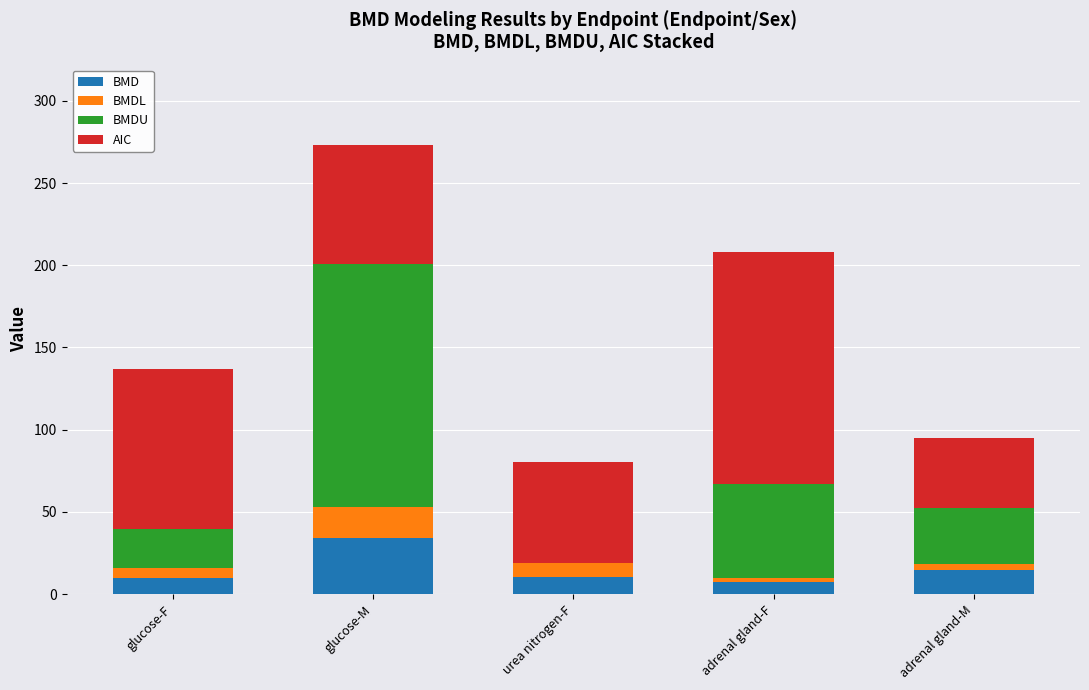

At which category is the sum across all series the highest?

glucose-M